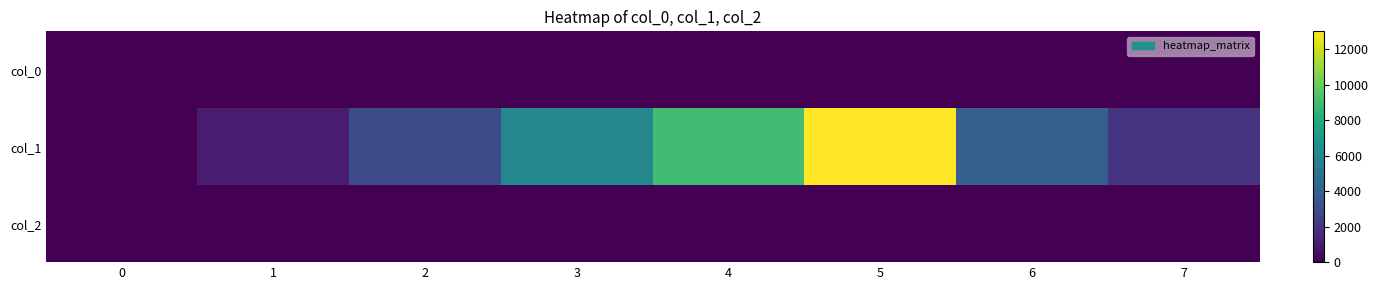

Reading right to left, what are all the values shown in this chart?

col_0: 7=7	6=6	5=5	4=4	3=3	2=2	1=1	0=0
col_1: 7=2000	6=4000	5=13000	4=9000	3=6000	2=3000	1=1000	0=0
col_2: 7=0	6=0	5=0	4=0	3=0	2=0	1=0	0=0